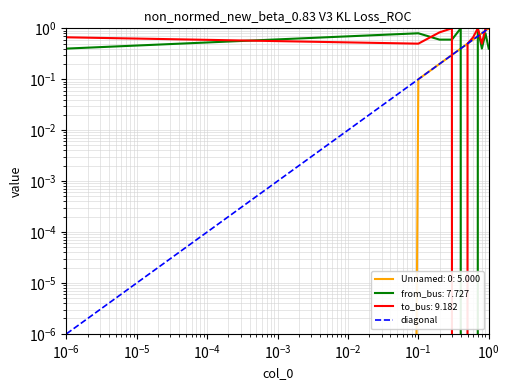

At how many categories does at least one series exceed 0?

11